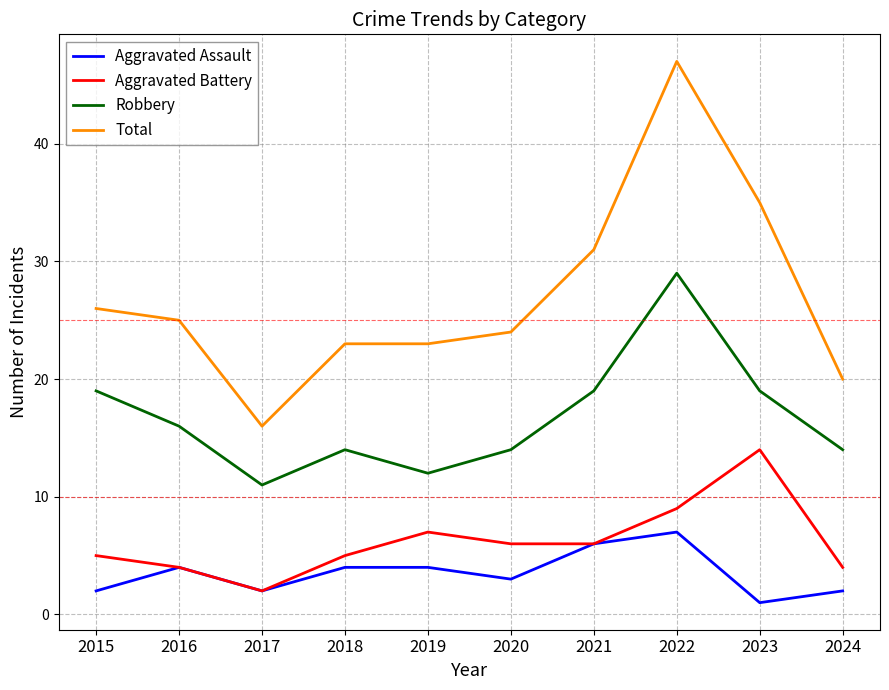

Reading left to right, extract all data points from this chart.

Aggravated Assault: 2015=2	2016=4	2017=2	2018=4	2019=4	2020=3	2021=6	2022=7	2023=1	2024=2
Aggravated Battery: 2015=5	2016=4	2017=2	2018=5	2019=7	2020=6	2021=6	2022=9	2023=14	2024=4
Robbery: 2015=19	2016=16	2017=11	2018=14	2019=12	2020=14	2021=19	2022=29	2023=19	2024=14
Total: 2015=26	2016=25	2017=16	2018=23	2019=23	2020=24	2021=31	2022=47	2023=35	2024=20